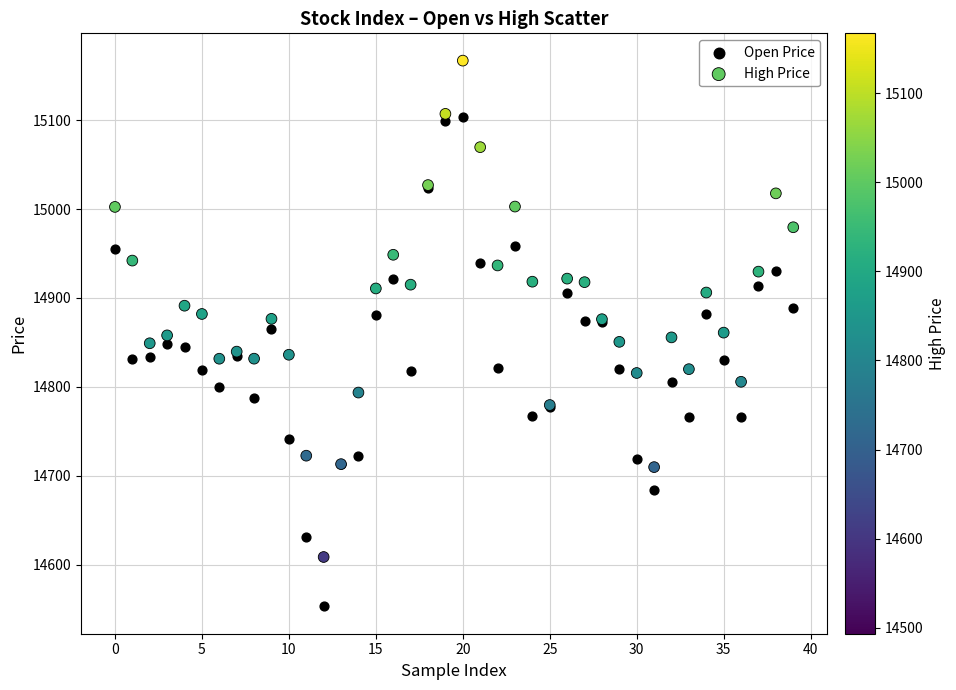

Which series reaches the minimum Y coordinate?

Open Price